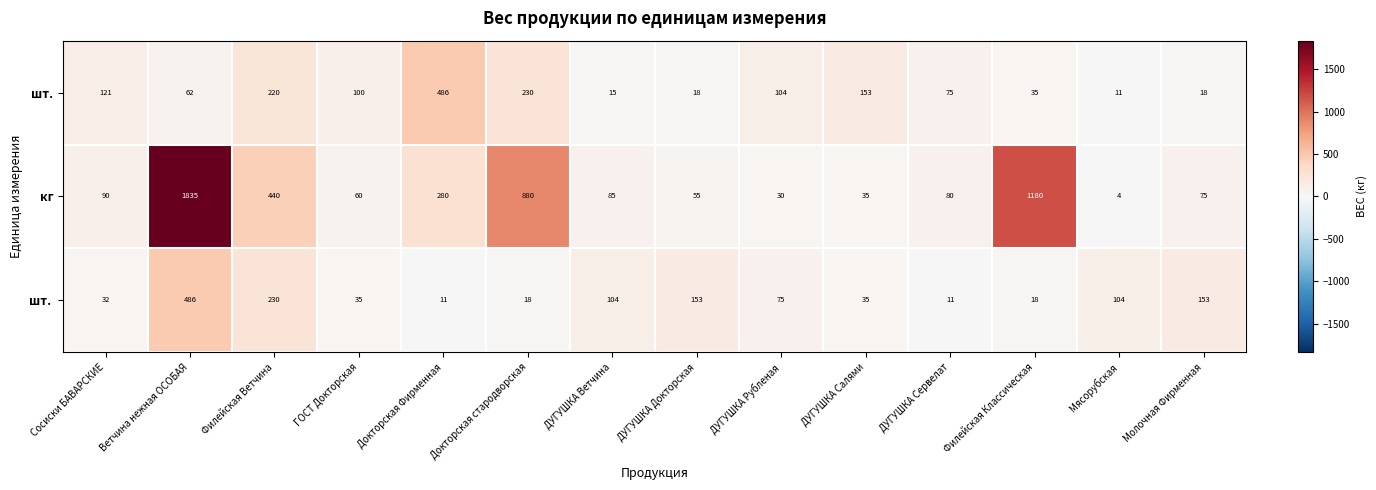

Which series has the widest spread of values?

кг